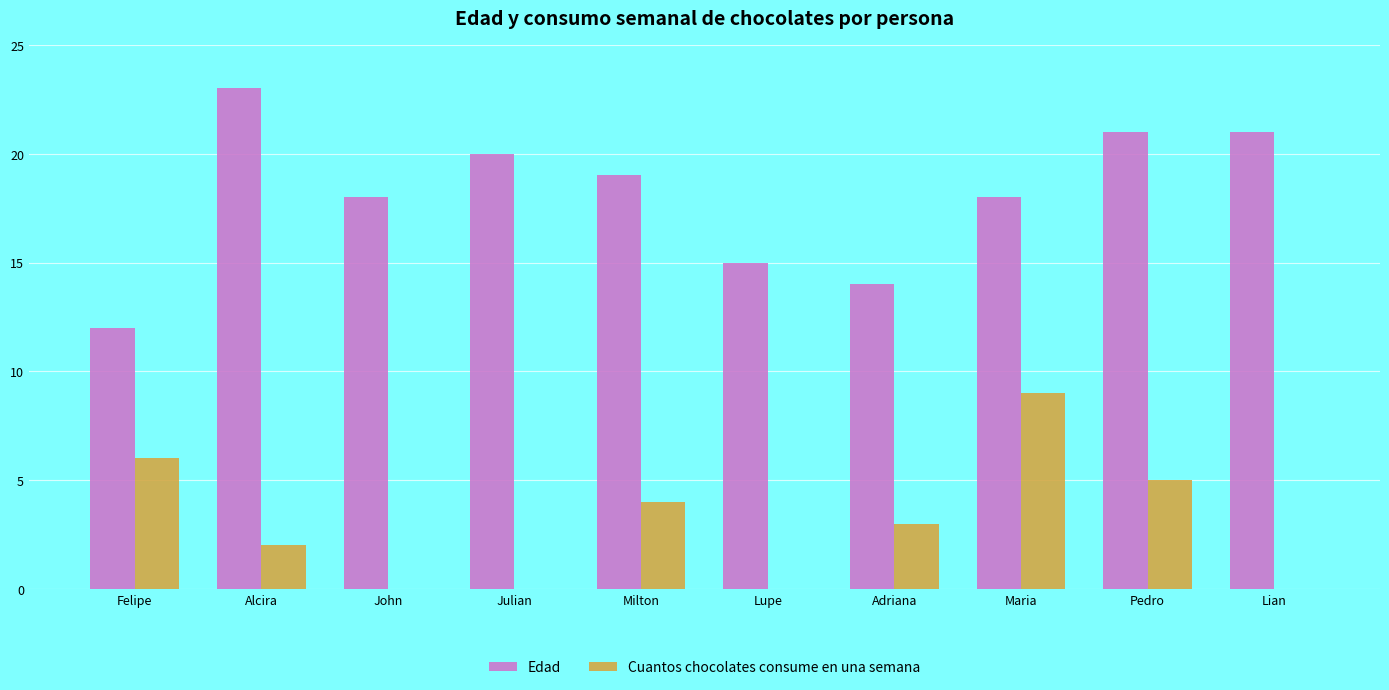

Are the bars grouped side by side (vs. stacked)?

Yes